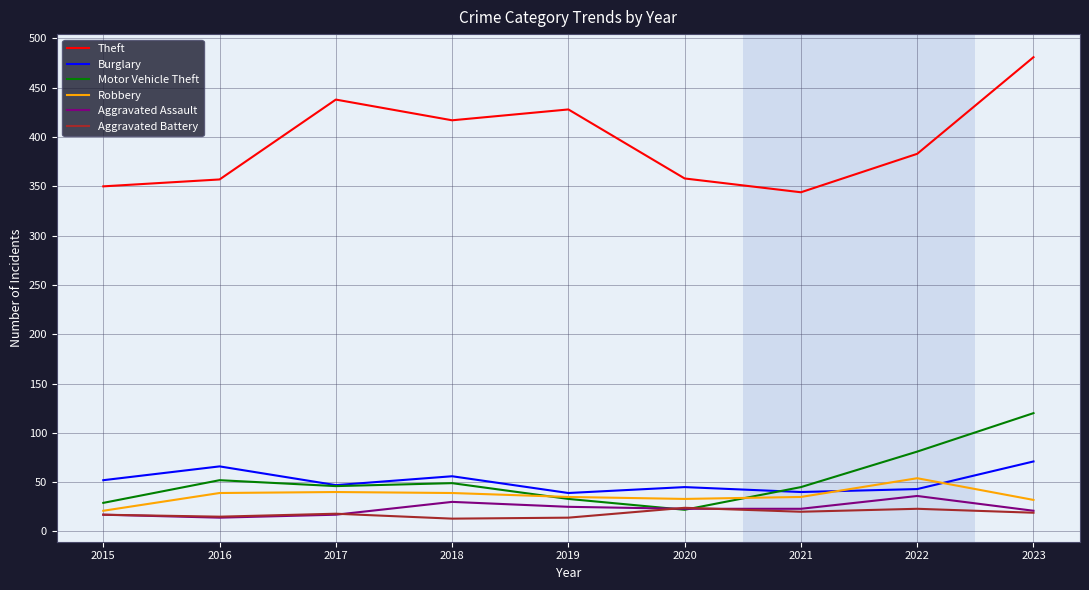

In Aggravated Assault, how many points are higher than both neighbors (excluding endpoints)?

2